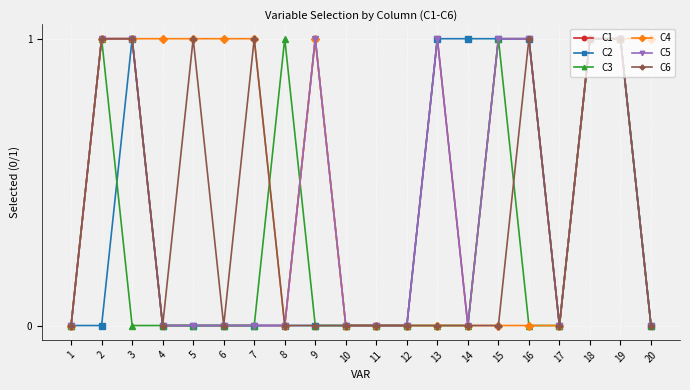

The value of C5 at 9 is 1. True or false?

True